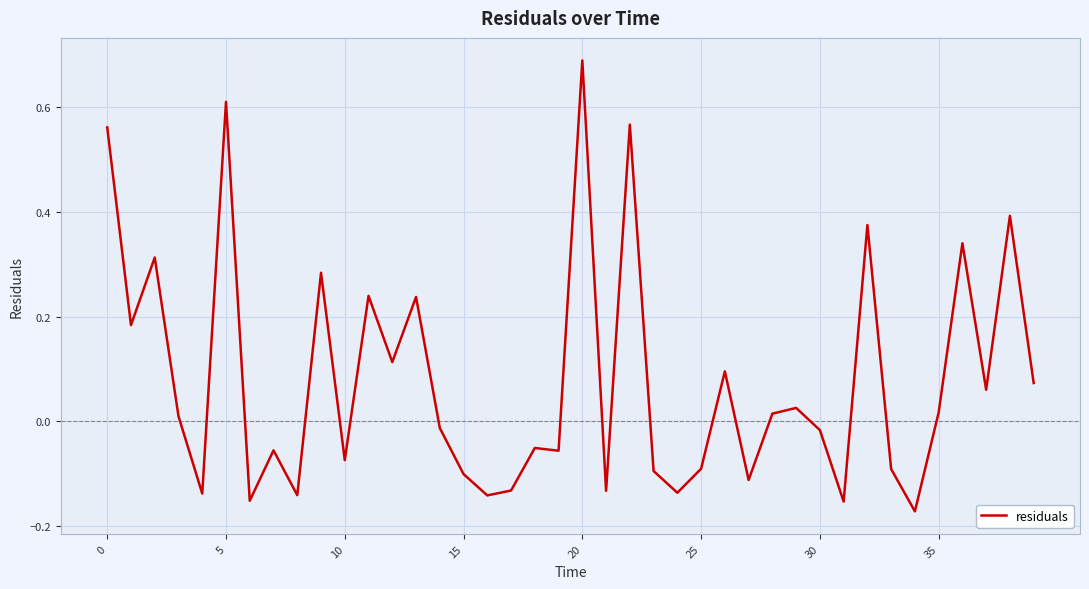

What is the difference between the maximum and minimum values?

0.9